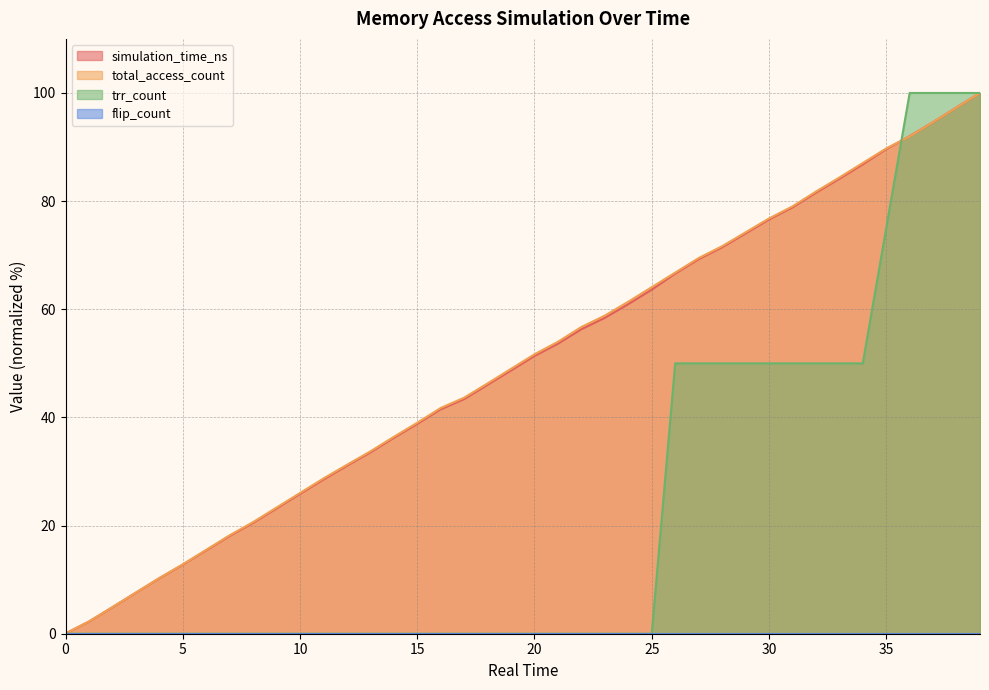

The value of simulation_time_ns at 12 is 31.1. True or false?

True